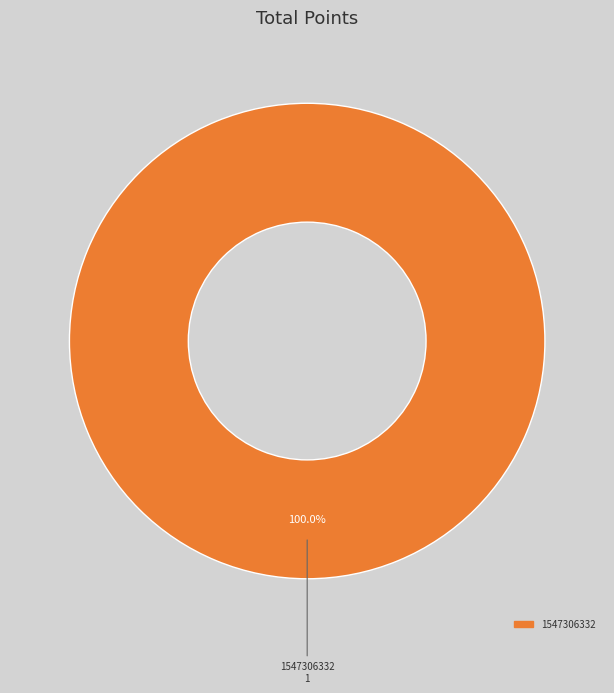

Is there any slice that represents more than half of the pie?

Yes